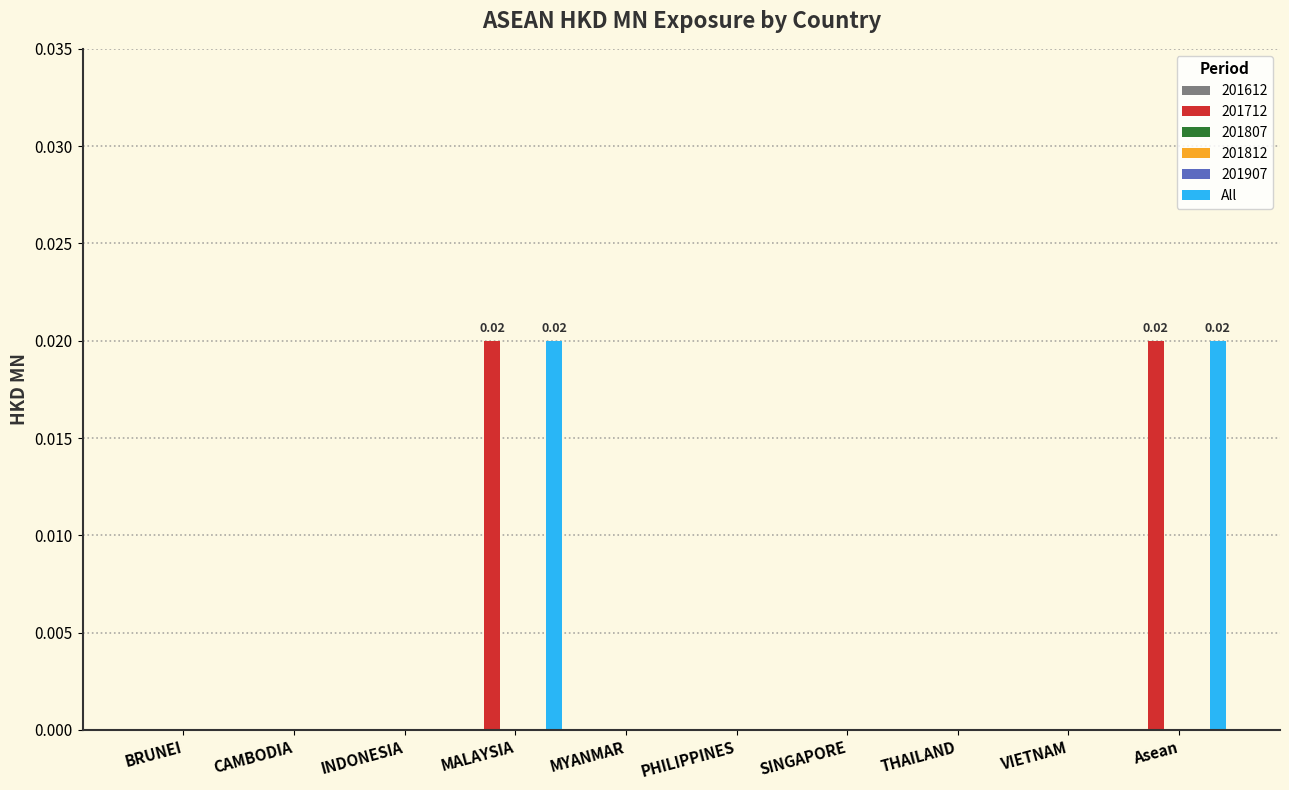

Which category has the lowest value across all series?

BRUNEI